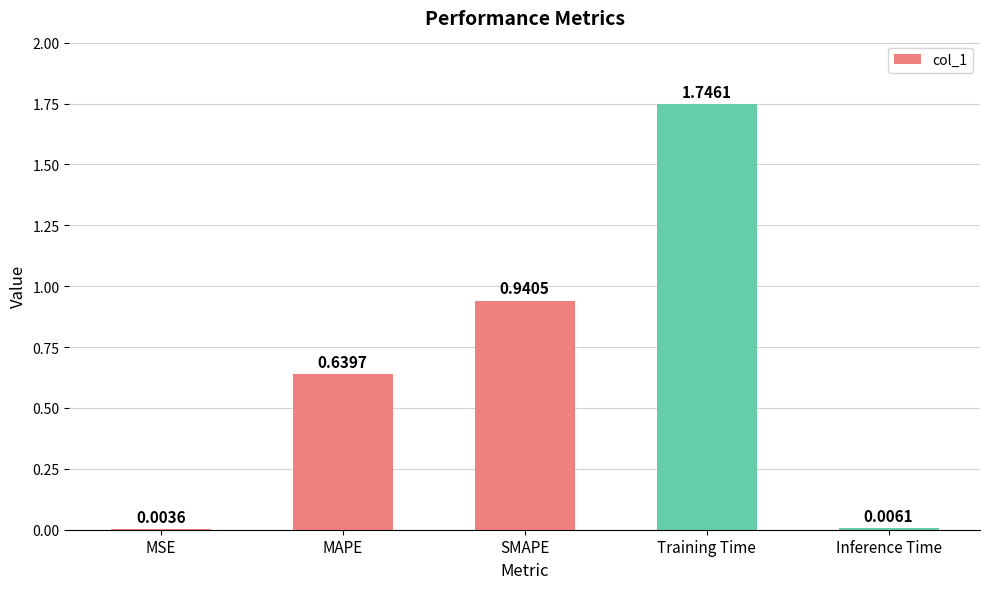

What is the sum of the values at SMAPE and Training Time?

2.7